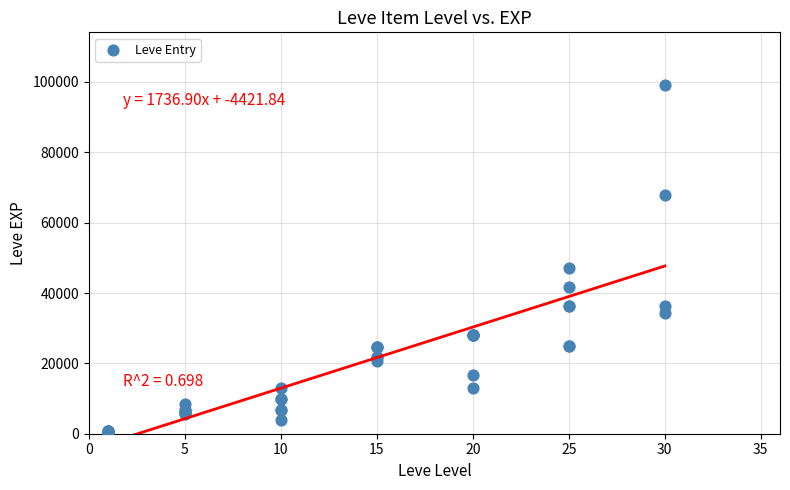

What Y value in the scatter plot is closest to 49690?

47200